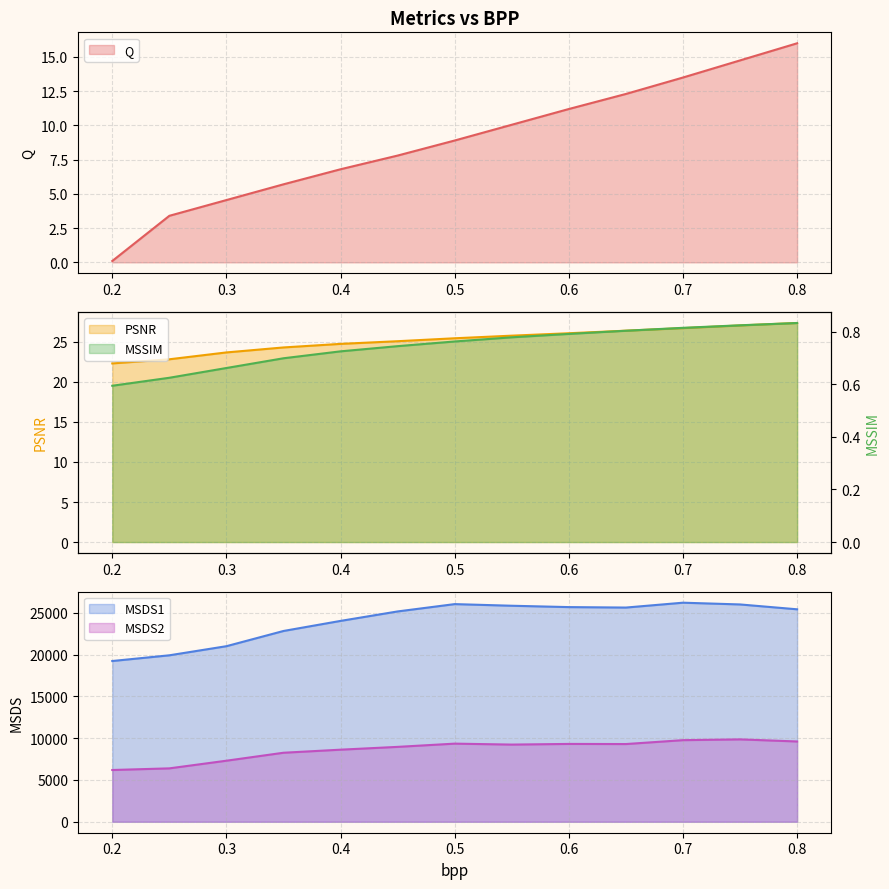

True or false: MSSIM has more than 0 points higher than both neighbors.

False